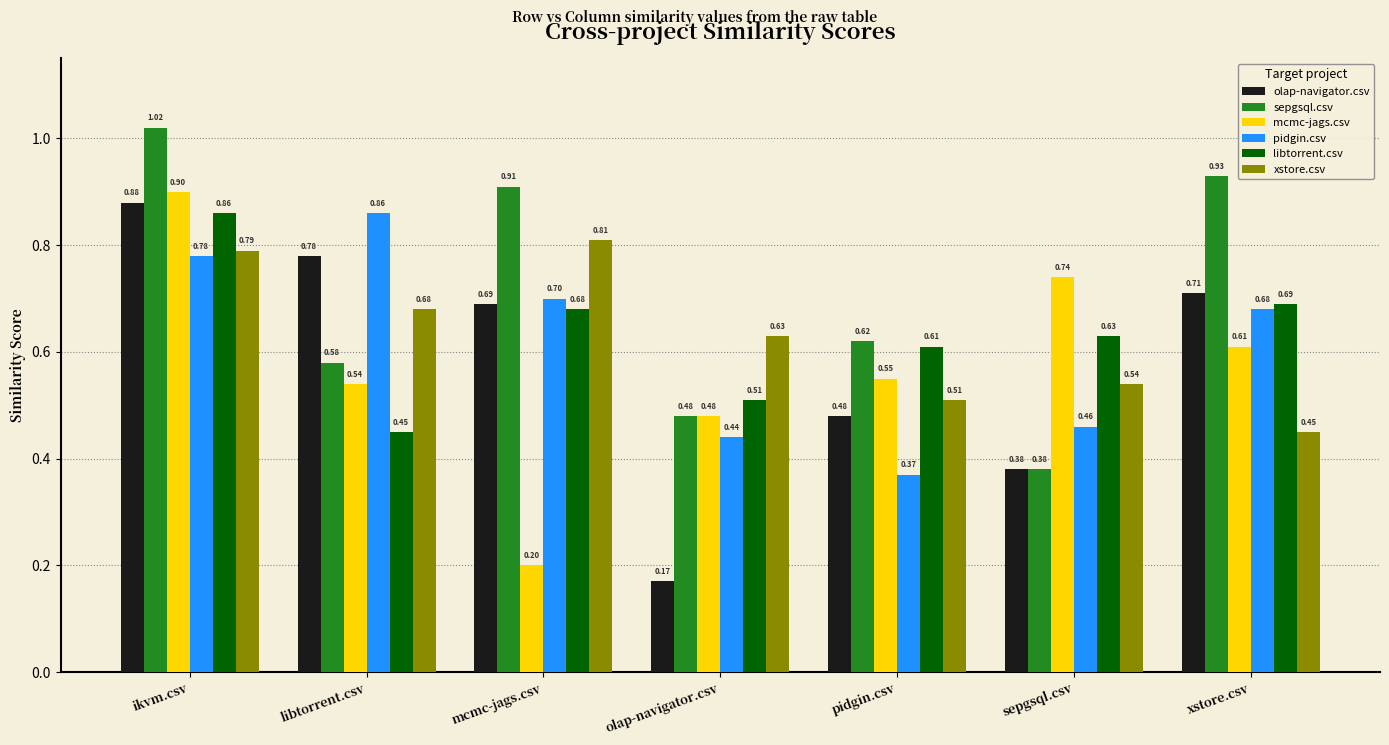

Does the chart contain stacked bars?

No